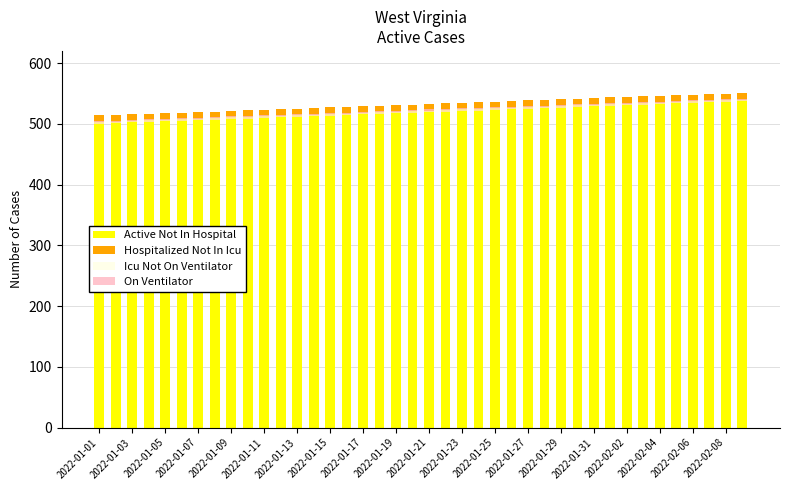

Is the value of Icu Not On Ventilator at 2022-01-01 greater than the value of Active Not In Hospital at 2022-01-11?

No